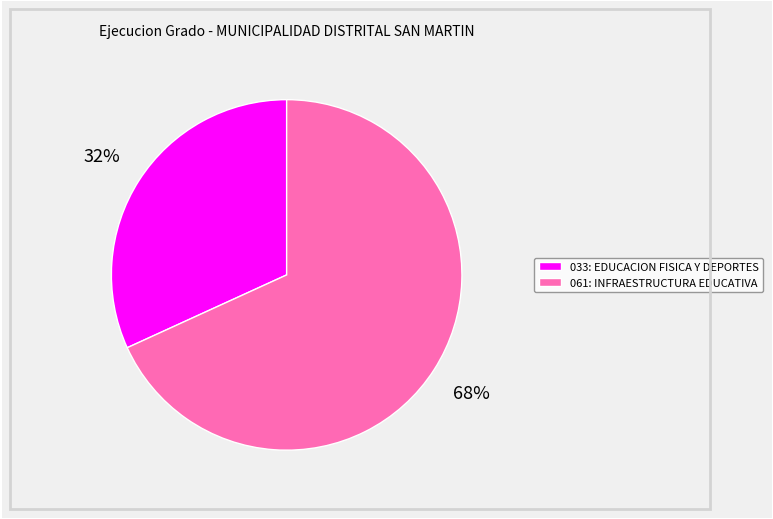

Count the number of slices in the pie.

2